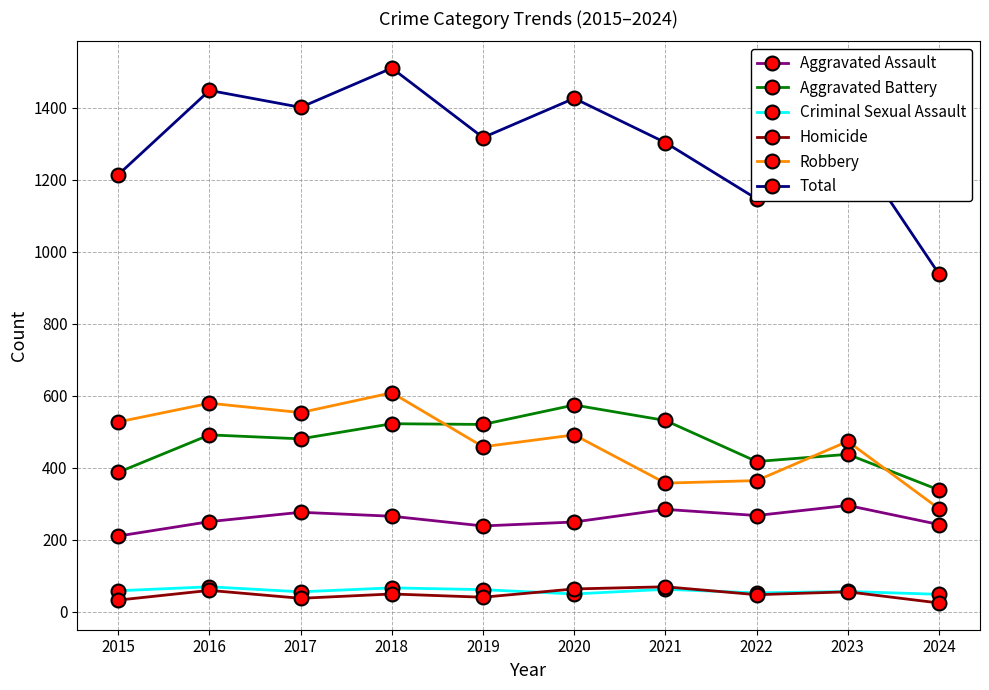

What is the value of the Criminal Sexual Assault point at the 8th from the left?

52